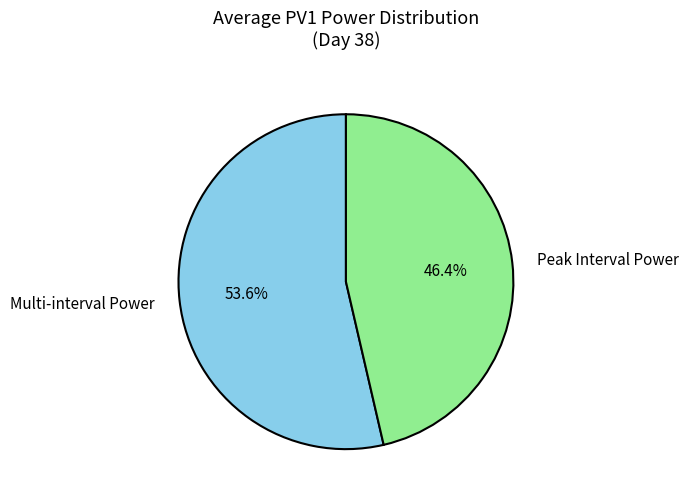

How many slices are in this pie chart?

2